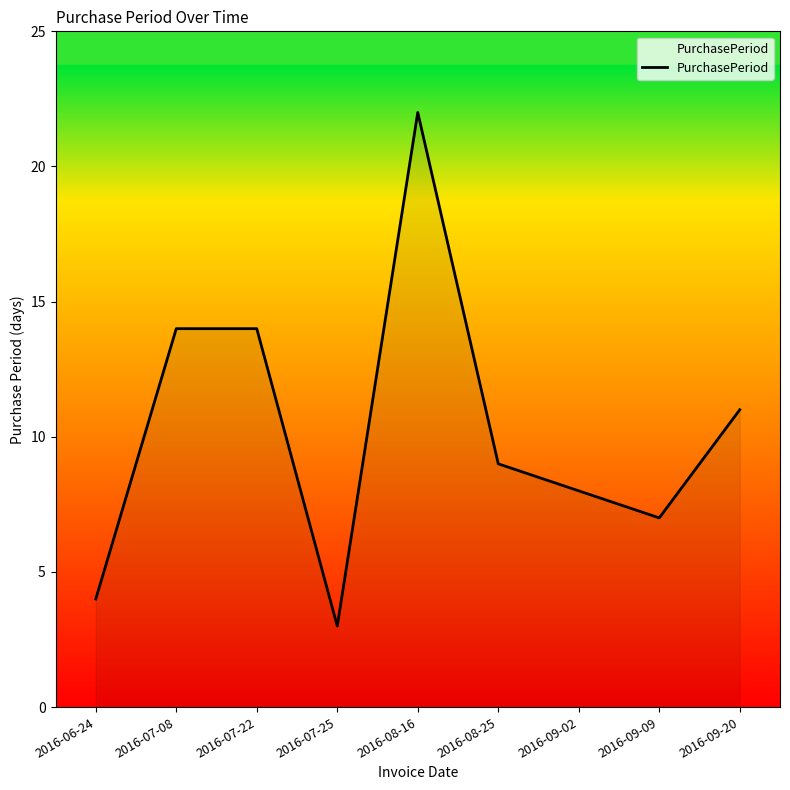

At which category does the chart reach its peak across all series?

2016-08-16